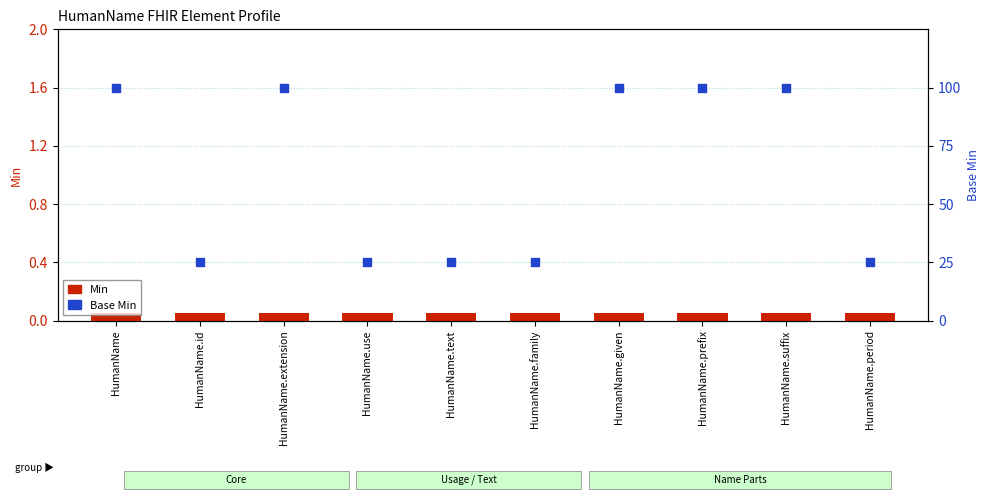

At which category is the sum across all series the highest?

HumanName